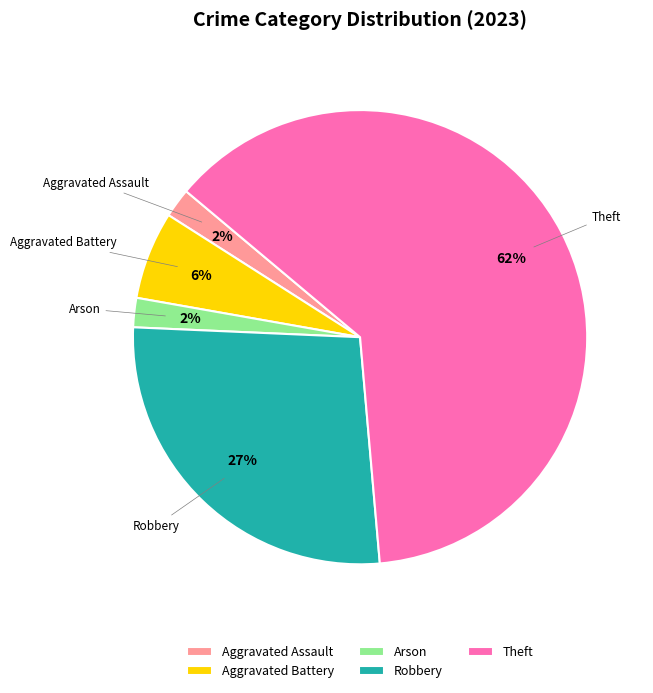

Which has a higher value, Robbery or Arson?

Robbery